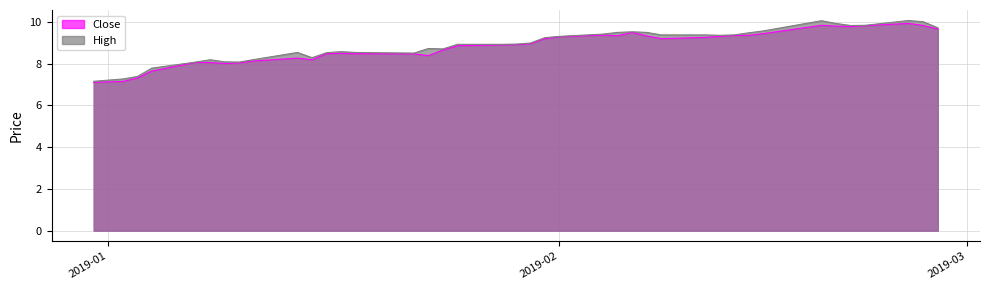

What is the minimum value shown in the chart?

7.1